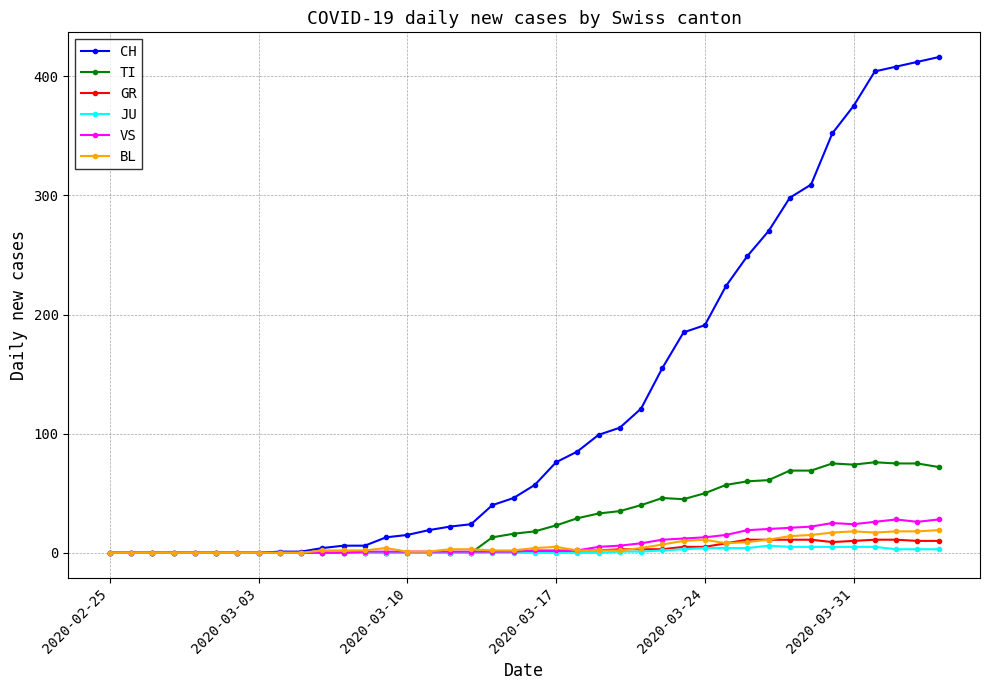

Which series has the widest spread of values?

CH